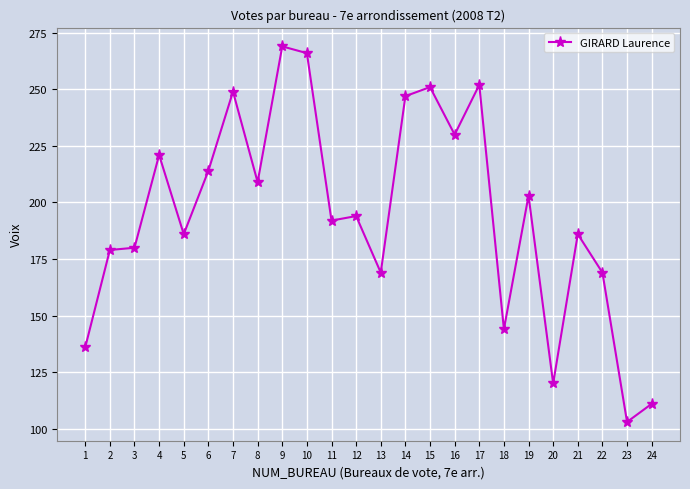

What is the difference between the values at 13 and 19?

34